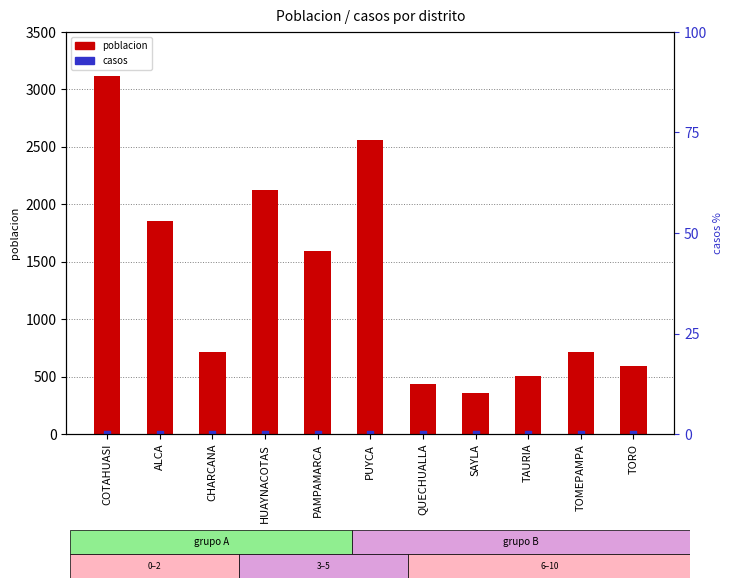

Is the value of poblacion at ALCA greater than the value of casos (% rank) at TOMEPAMPA?

Yes